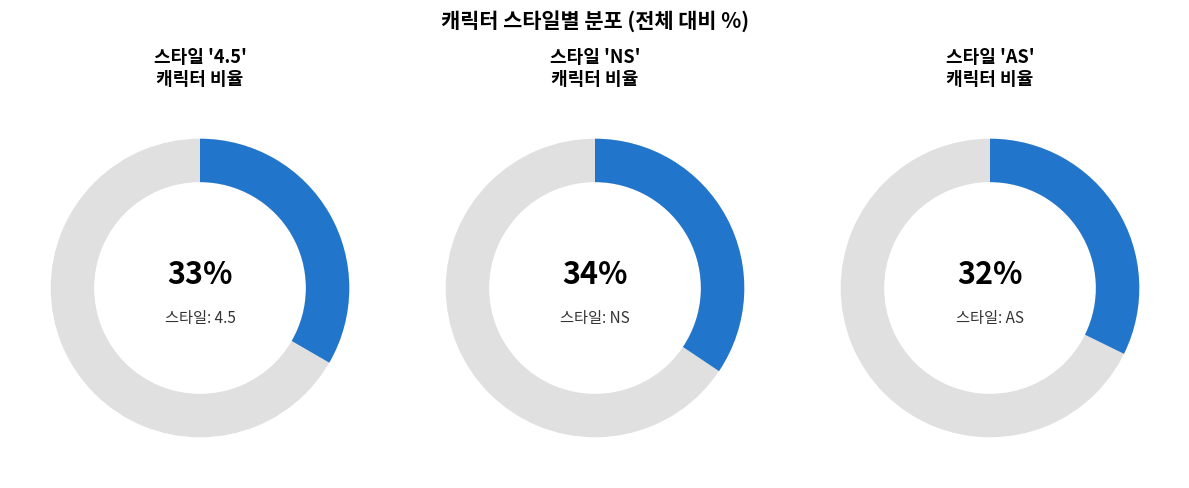

Which category has the smallest portion of the pie?

AS